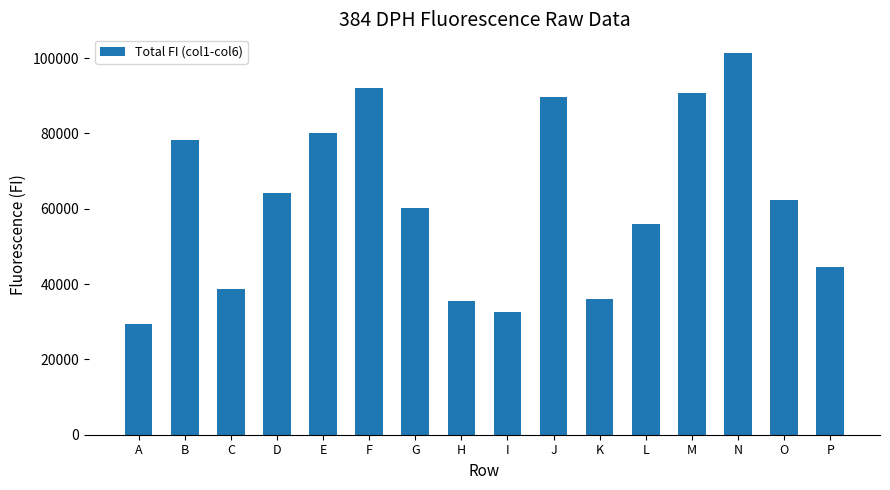

Which label corresponds to the smallest value in the chart?

A